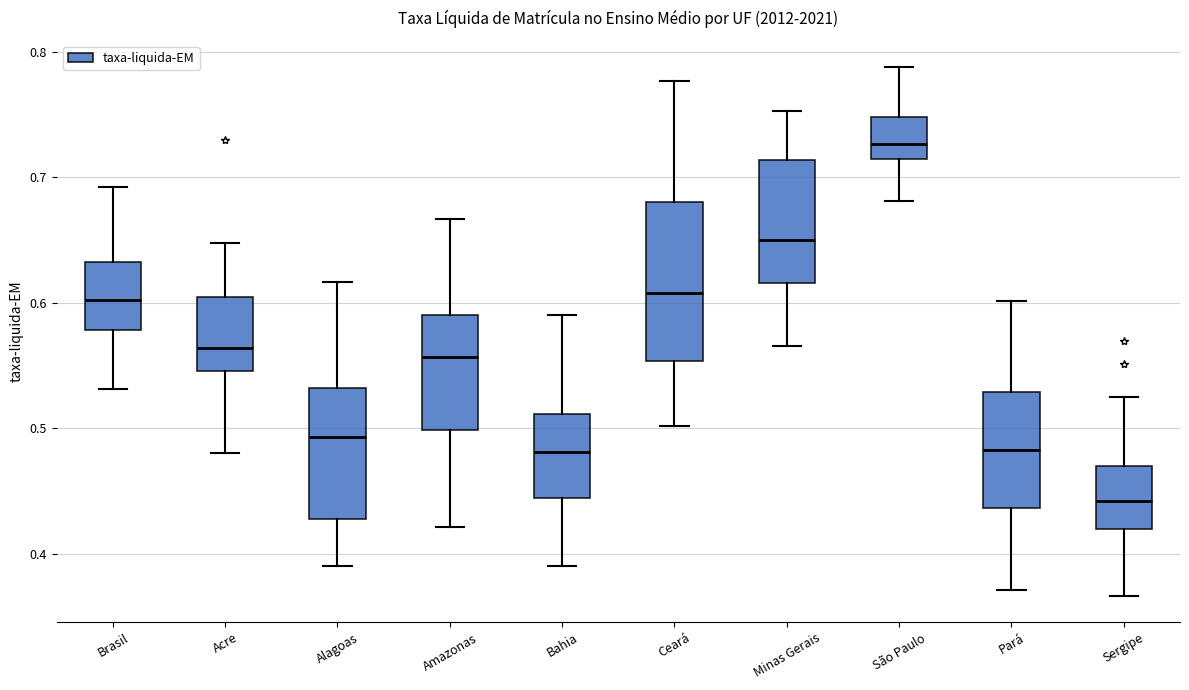

Which box is the tallest, from its lower edge to its upper edge?

Ceará